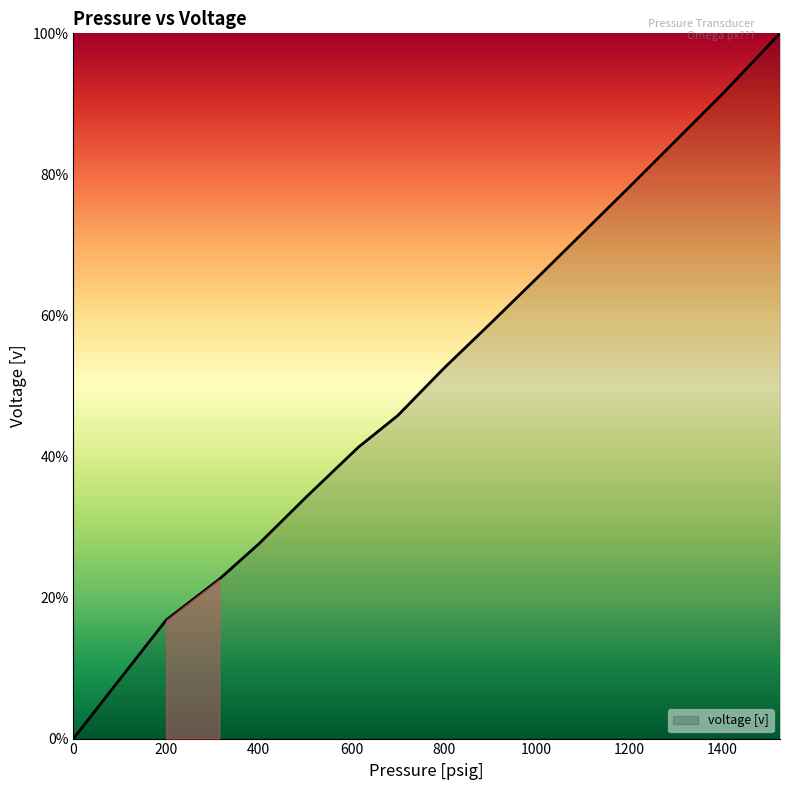

Is this an area chart (filled region under the line)?

Yes